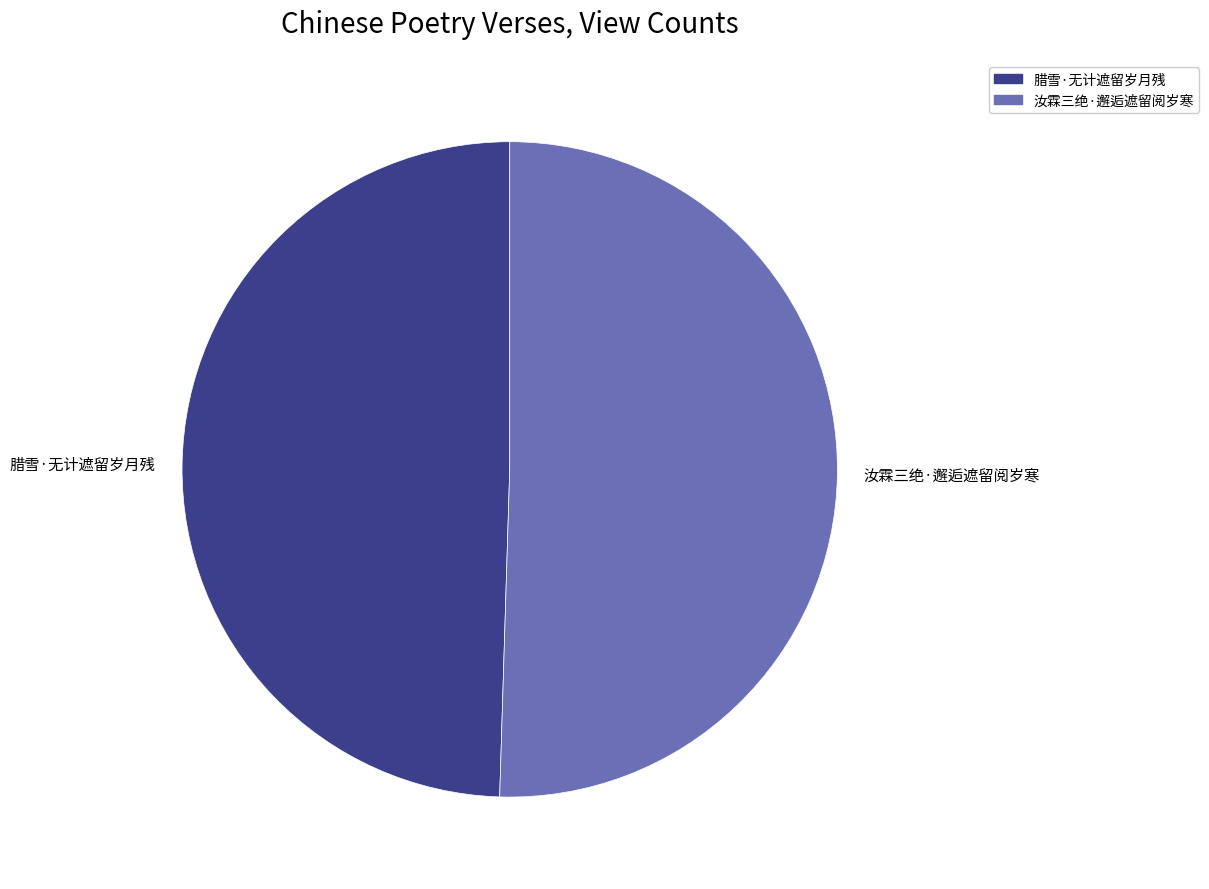

How many segments does this pie chart have?

2